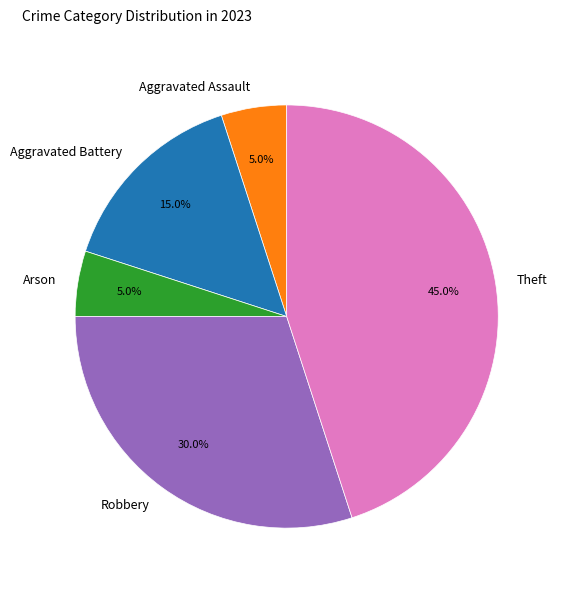

True or false: Aggravated Battery accounts for 15% of the total.

True